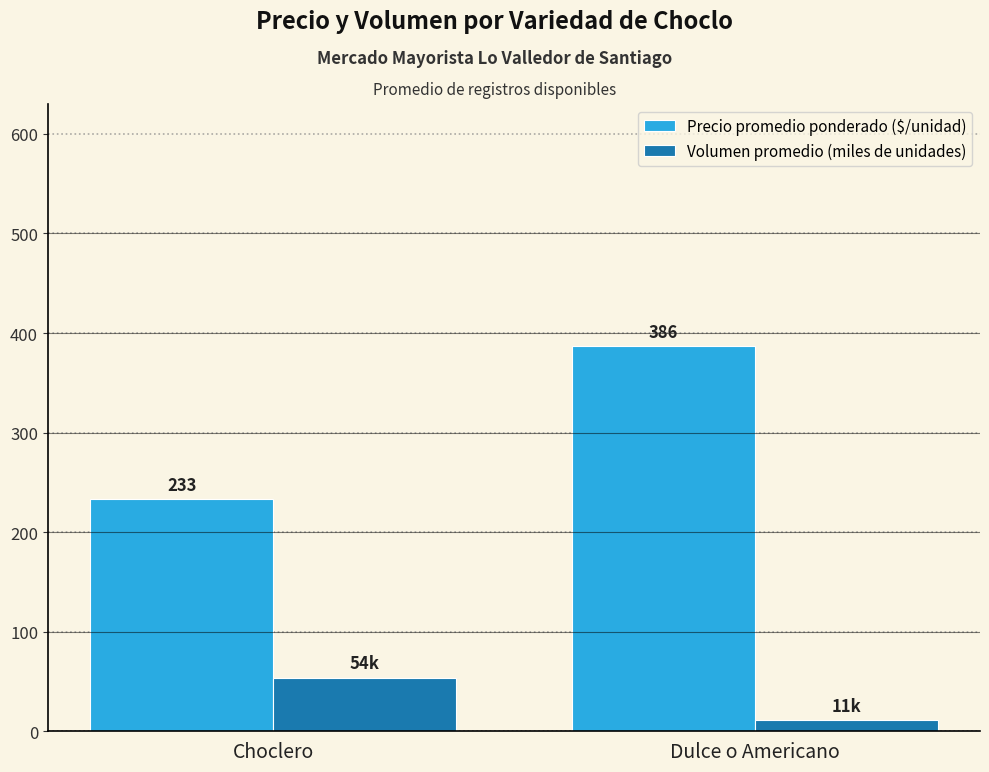

What position from the right is Dulce o Americano?

1